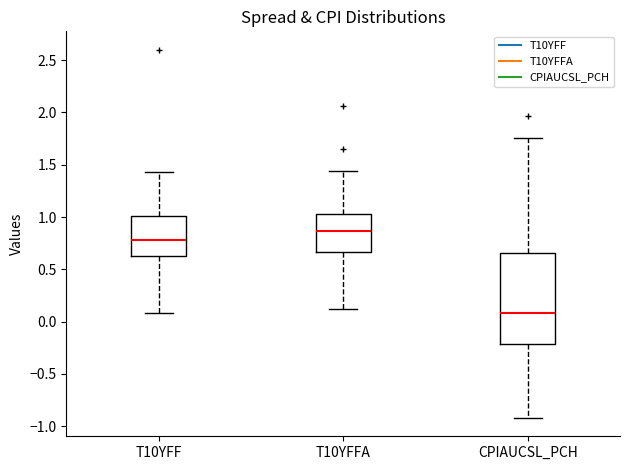

Comparing the boxes themselves (not the whiskers), which one is the tallest?

CPIAUCSL_PCH